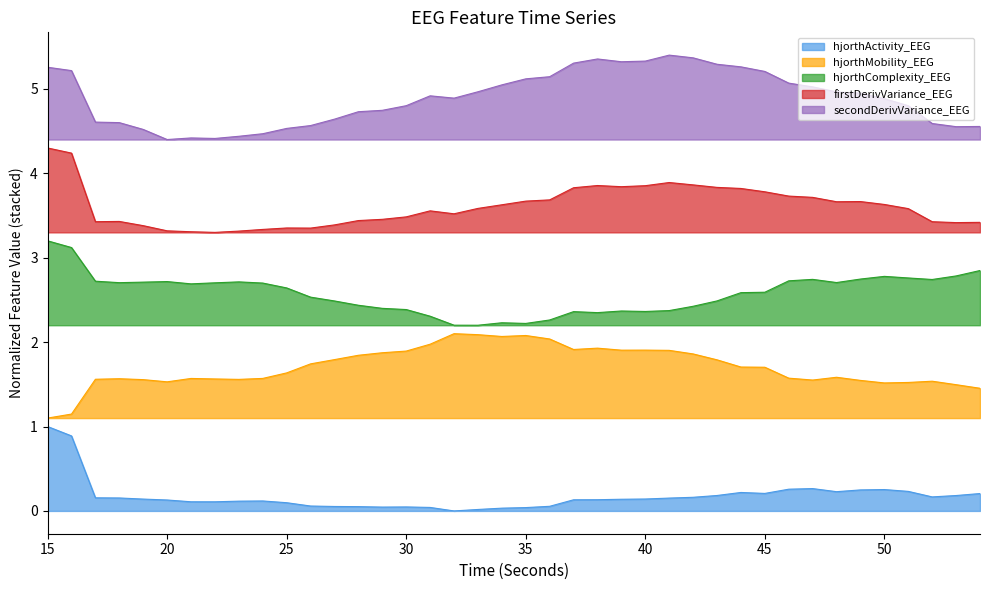

True or false: hjorthComplexity_EEG and hjorthMobility_EEG cross at least once.

False